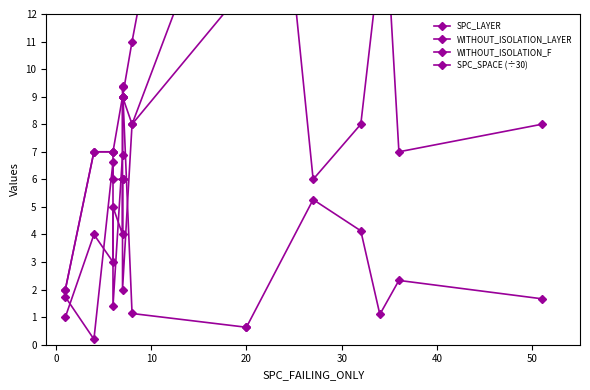

Count the number of data series in this chart.

4